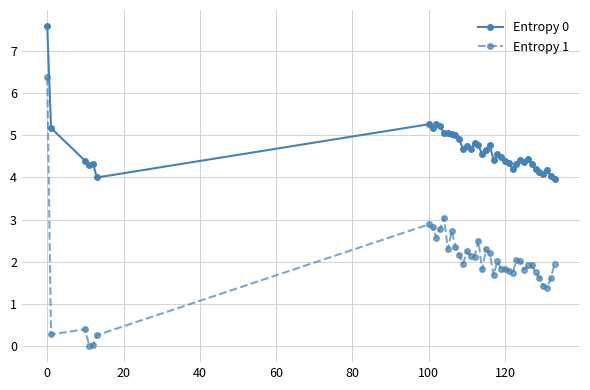

How many data points in Entropy 1 are less than 1?

5